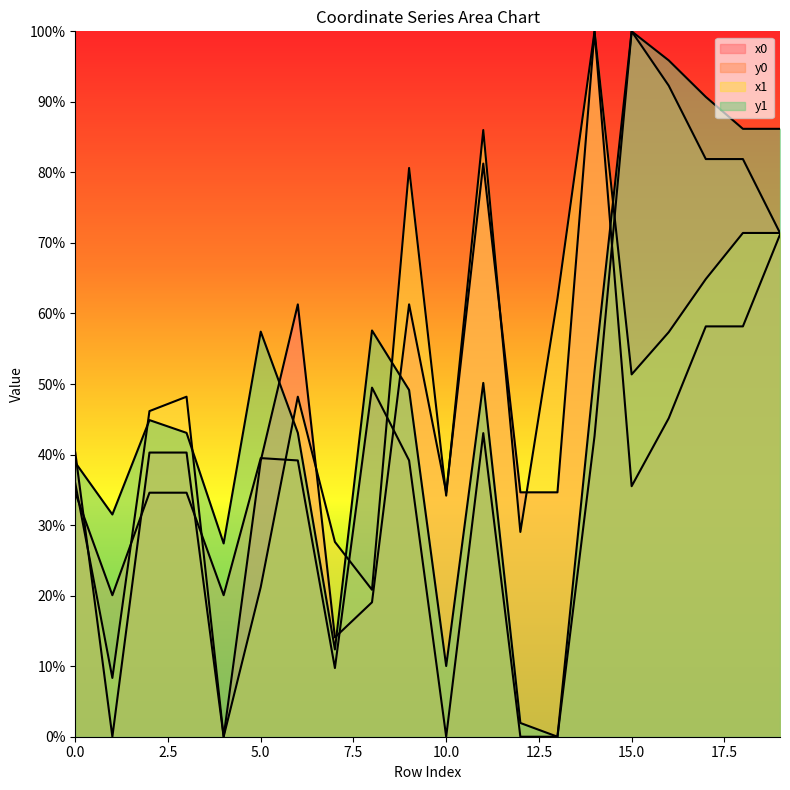

Where do y1 and x1 first cross each other?

1 and 2